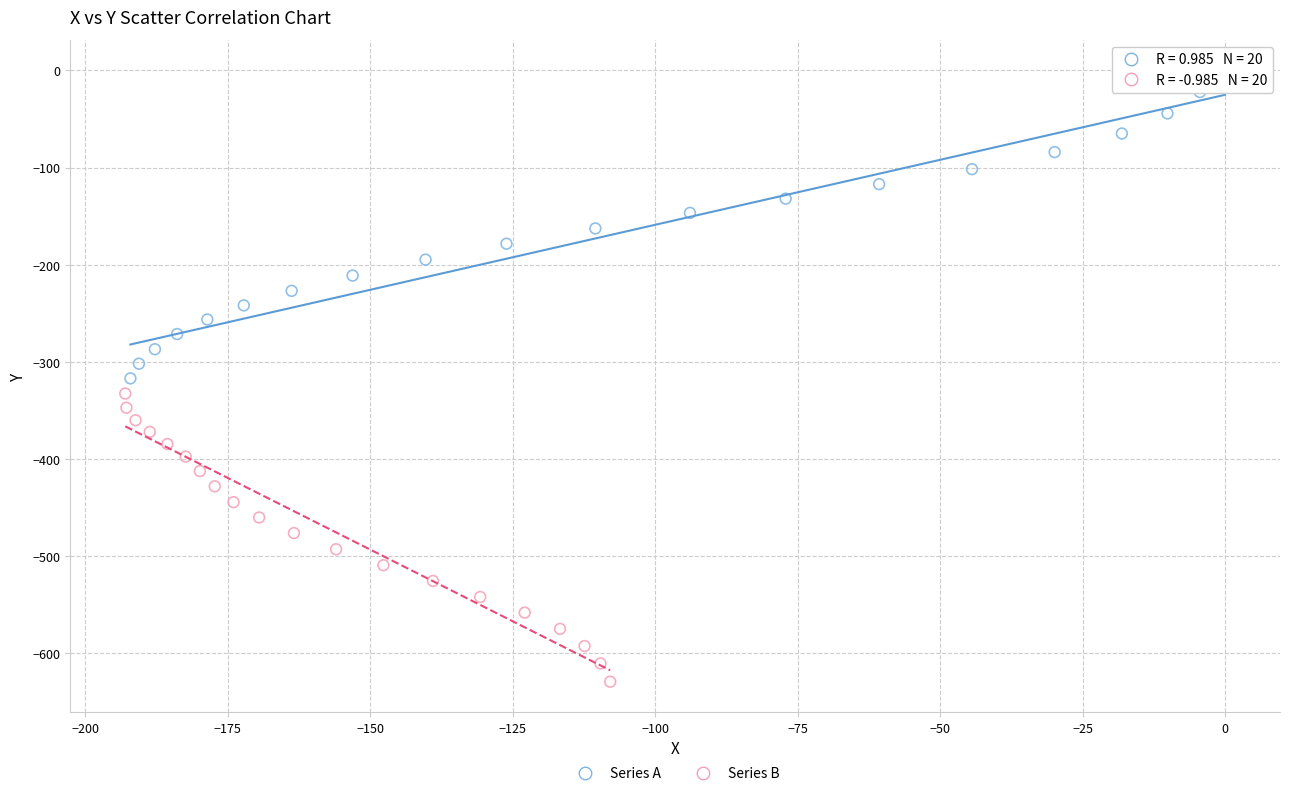

Which series has the widest spread of Y values?

Series A